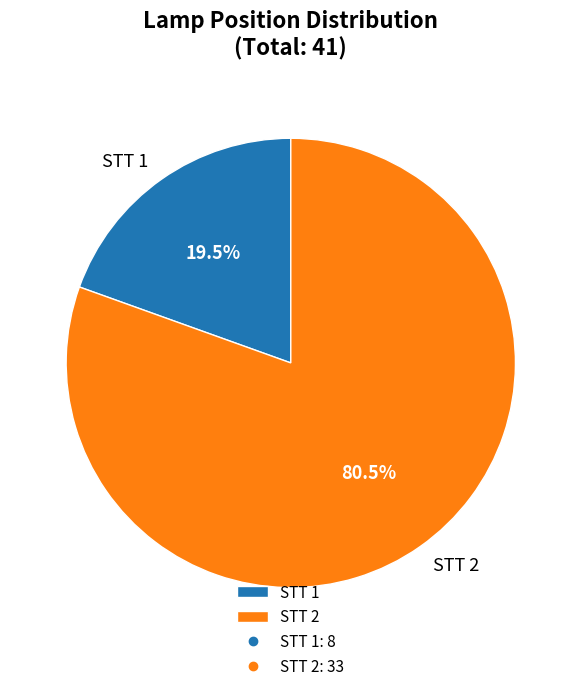

Approximately how many times larger is the value at STT 2 compared to STT 1?

4.1